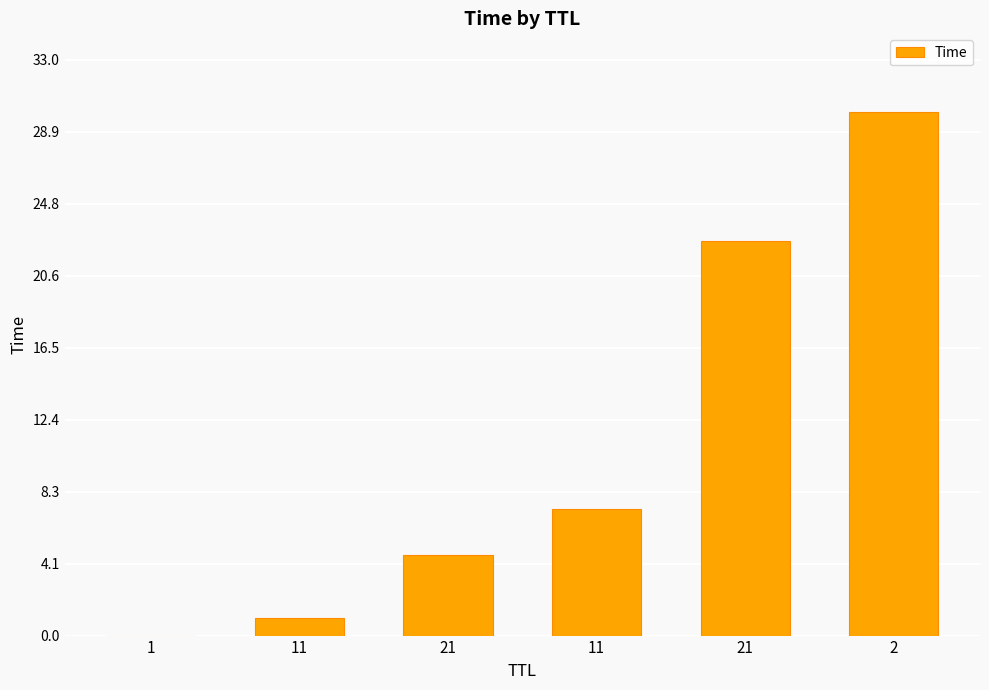

Is it true that the value at 1 is 0.0?

True